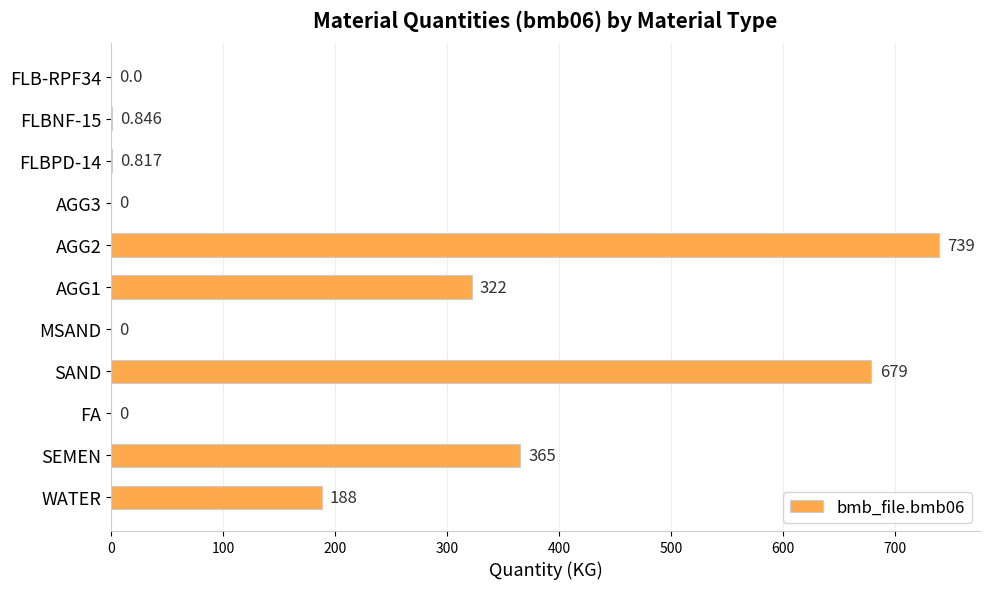

Are the bars horizontal?

Yes